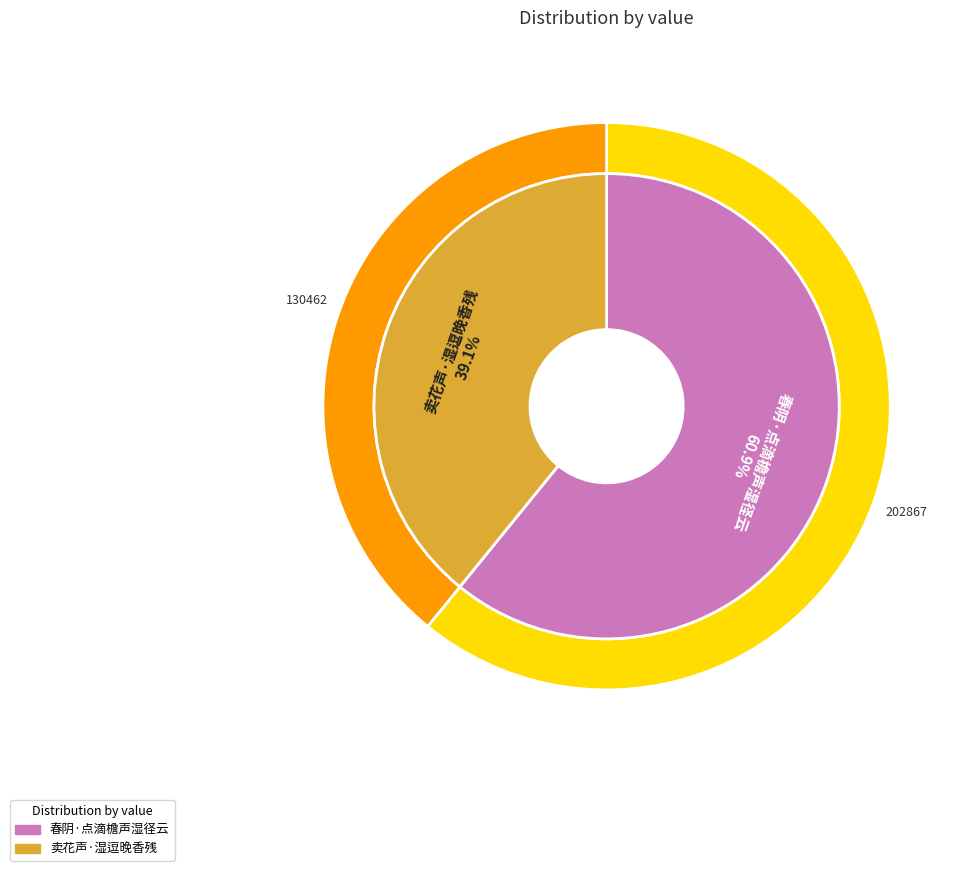

What is the smallest slice in the pie chart?

卖花声·湿逗晚香残